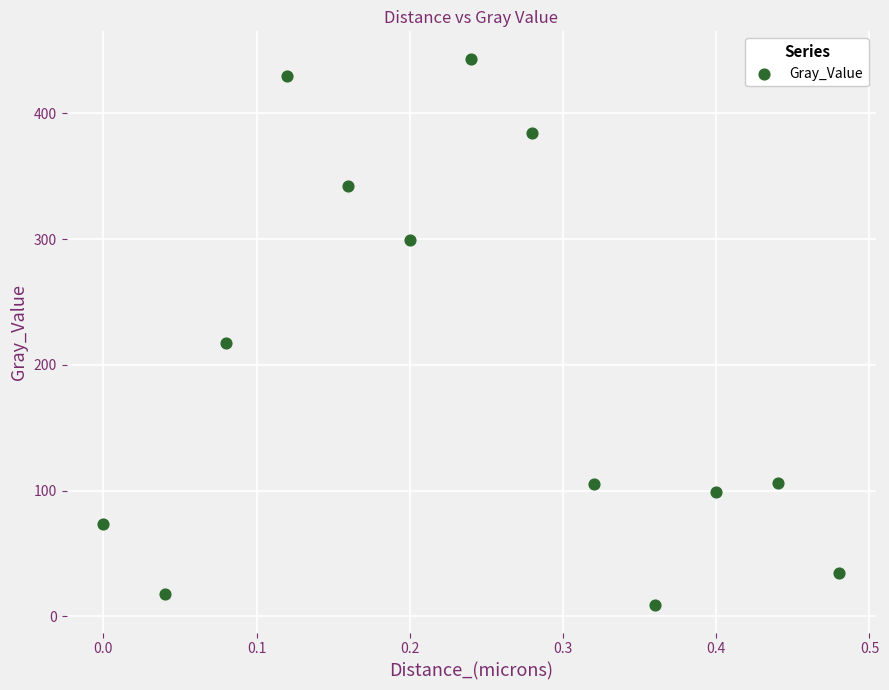

What is the range of Y values (max minus min)?

434.8